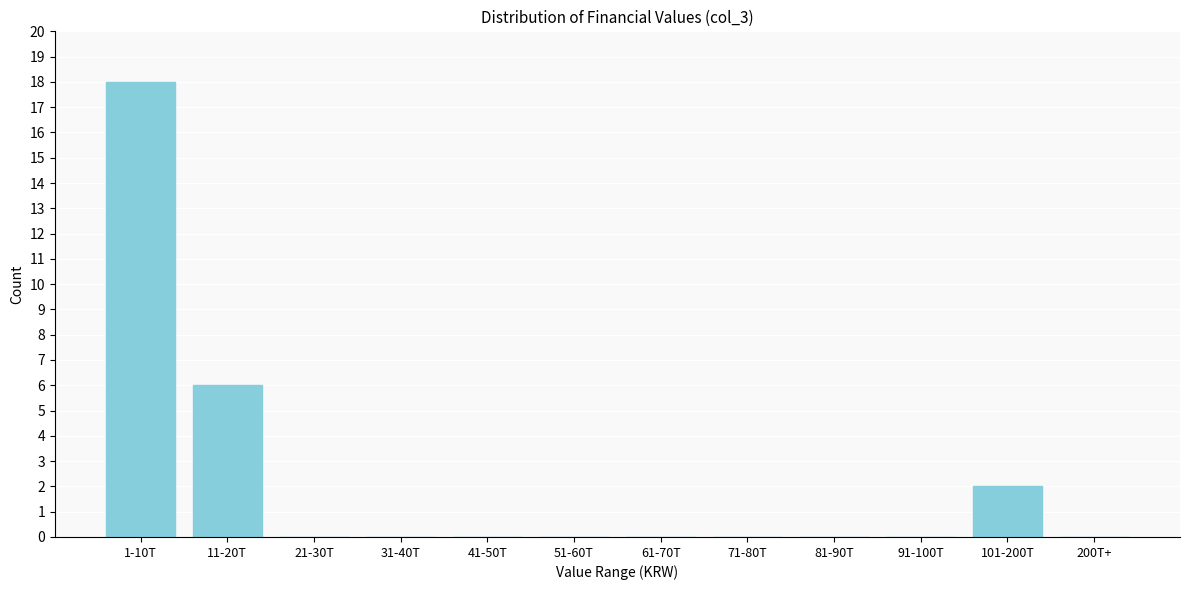

Reading left to right, list all the values displayed in this chart.

1-10T=18	11-20T=6	21-30T=0	31-40T=0	41-50T=0	51-60T=0	61-70T=0	71-80T=0	81-90T=0	91-100T=0	101-200T=2	200T+=0